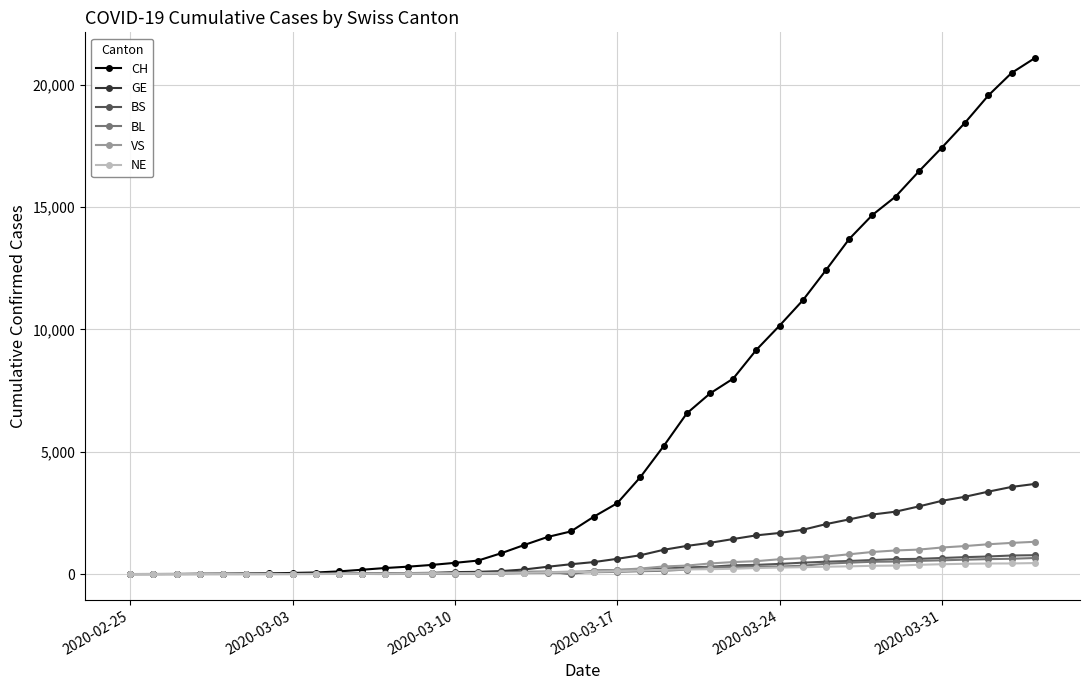

Does the chart have visible grid lines?

Yes